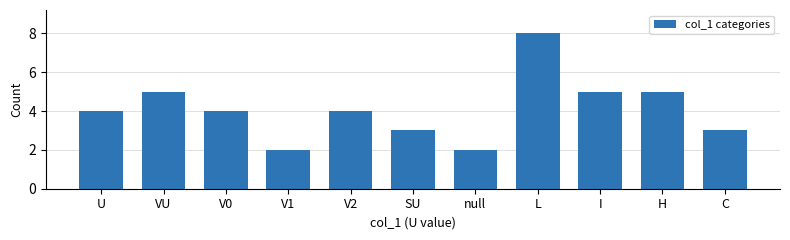

Reading left to right, what are all the values shown in this chart?

4	5	4	2	4	3	2	8	5	5	3